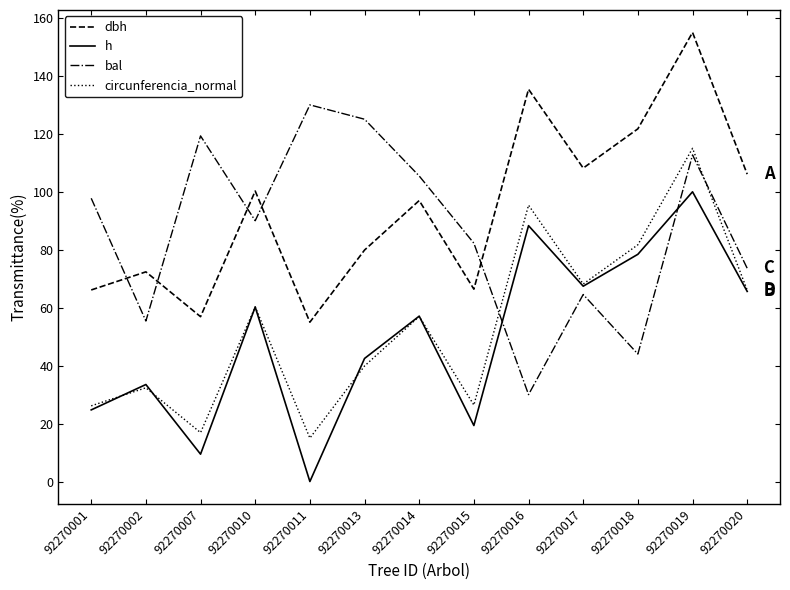

Which series has the largest total across all categories?

dbh